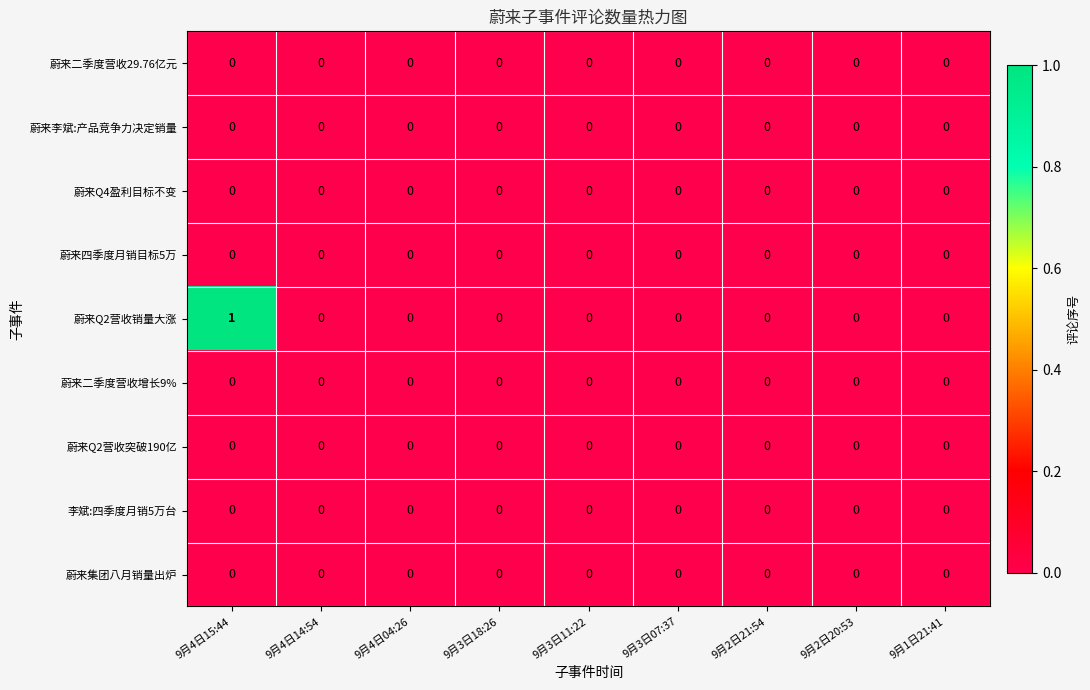

The 蔚来Q2营收销量大涨 series shows 0 at 9月3日11:22. True or false?

True